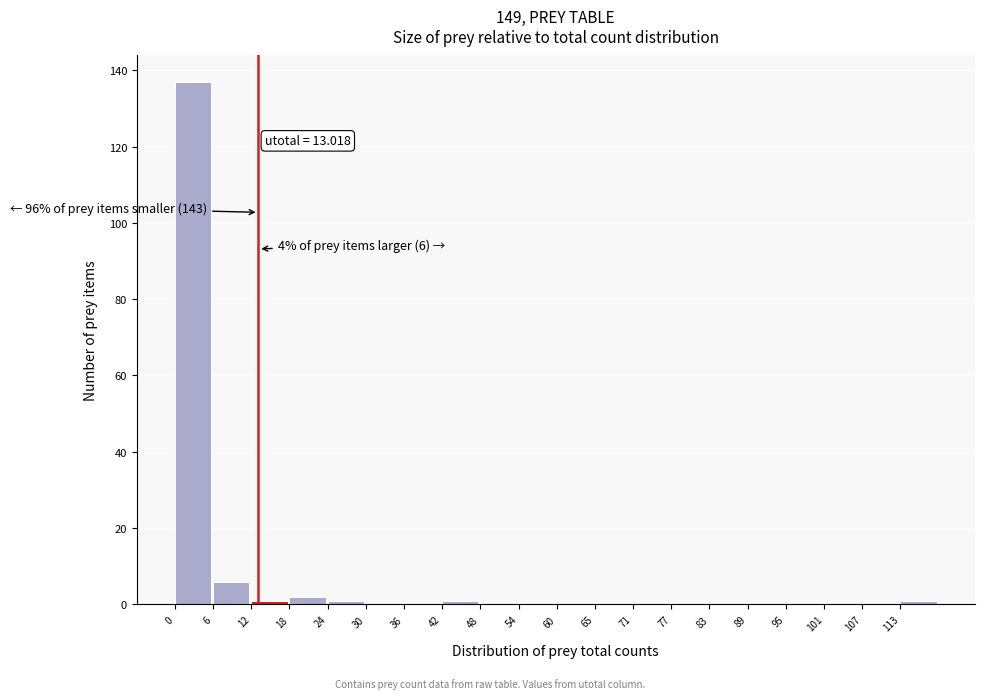

Which range on the x-axis has the tallest bar?

0 to 6